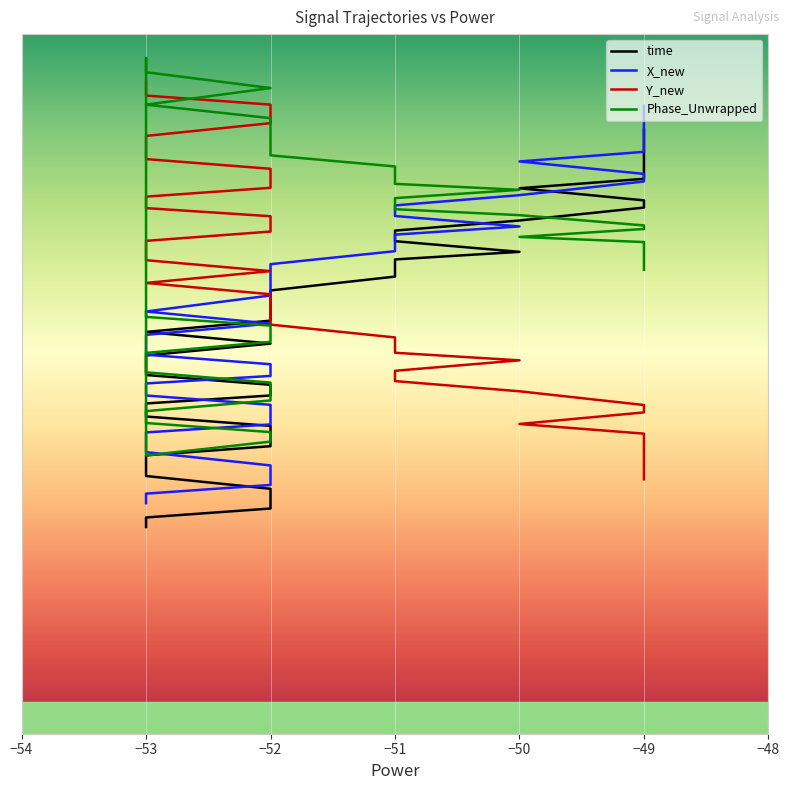

What is the difference between the maximum and minimum values in the Phase_Unwrapped series?

25.0